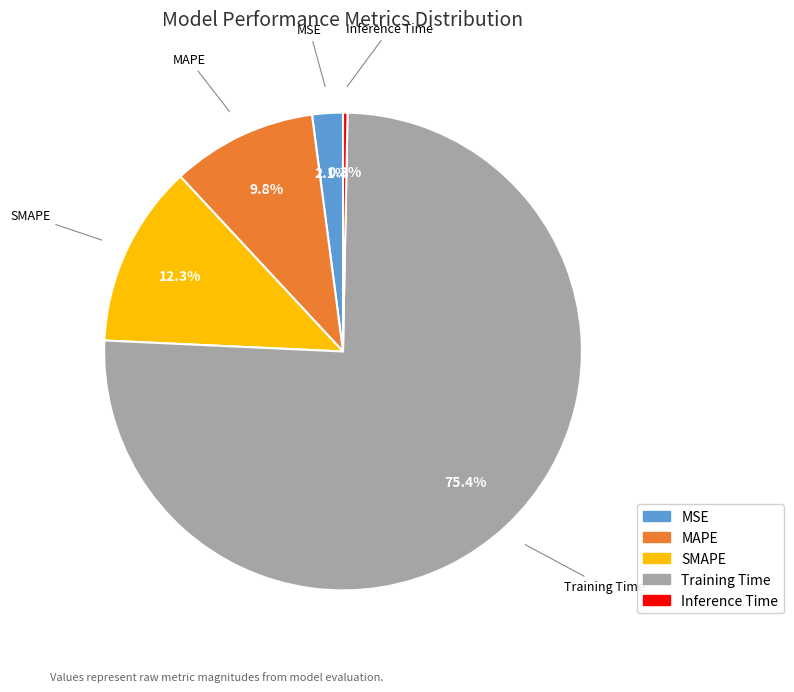

To the nearest percent, what percentage of the pie is MSE?

2%